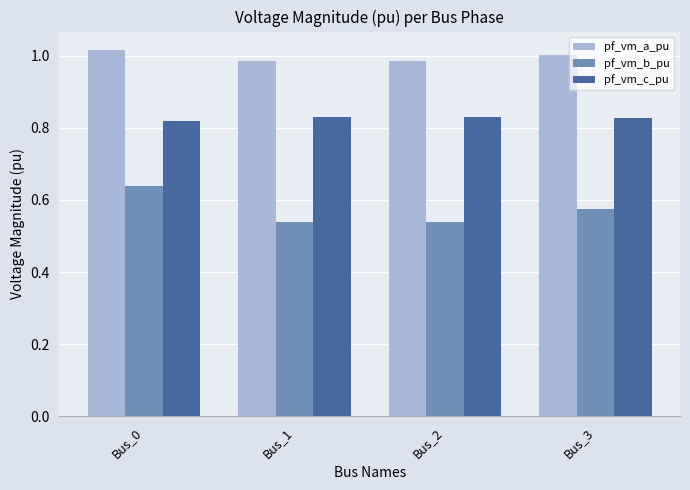

Rank the series by their maximum value, from lowest to highest.

pf_vm_b_pu, pf_vm_c_pu, pf_vm_a_pu